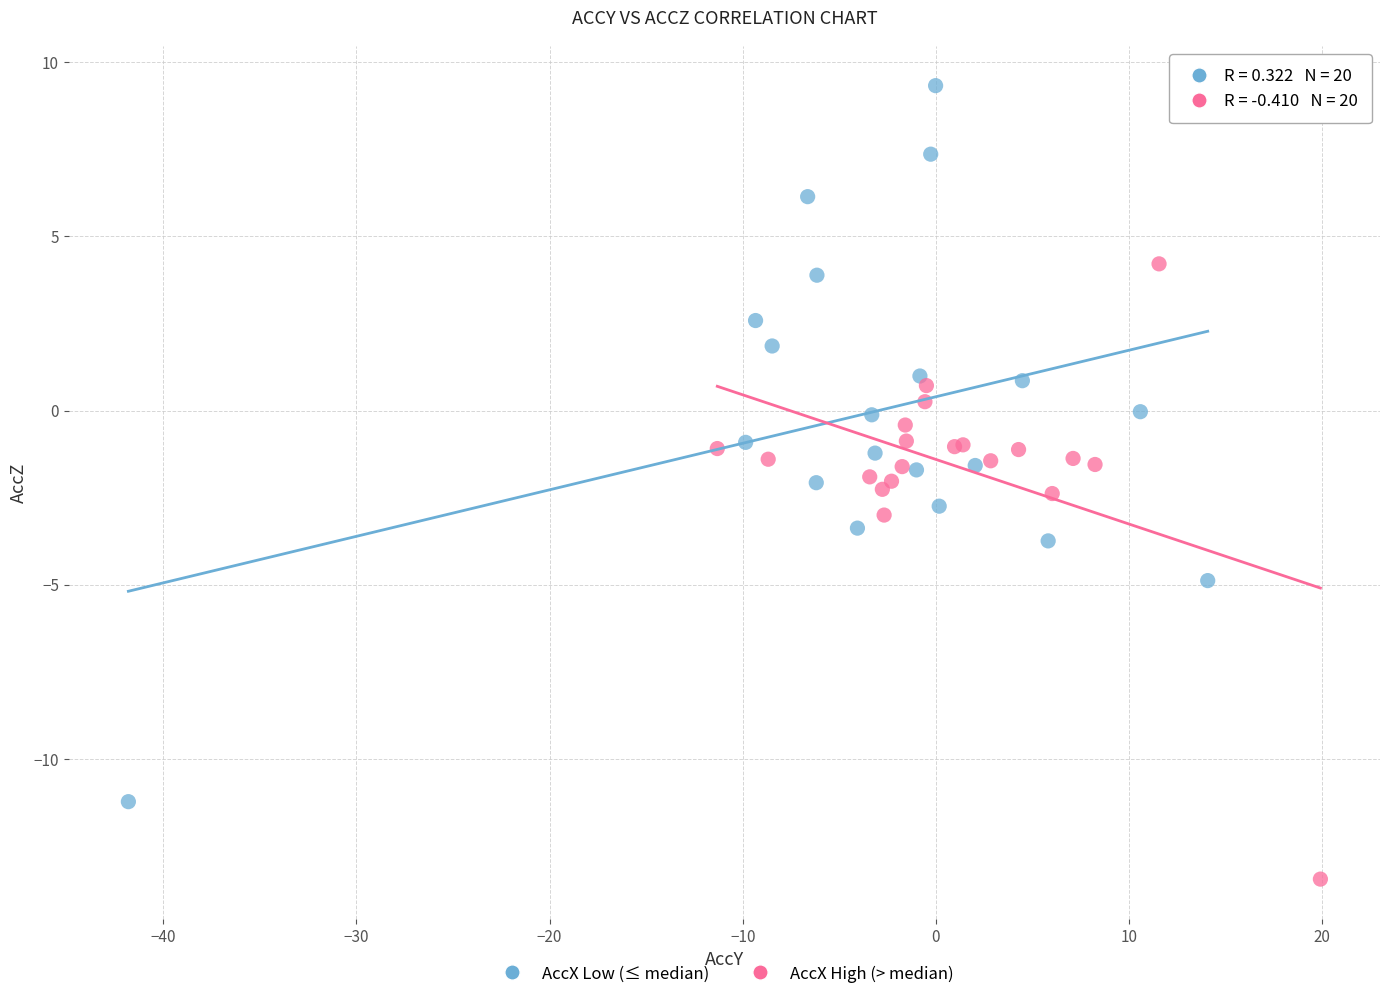

What are all the series names shown in the legend?

AccX Low (≤ median), AccX High (> median)